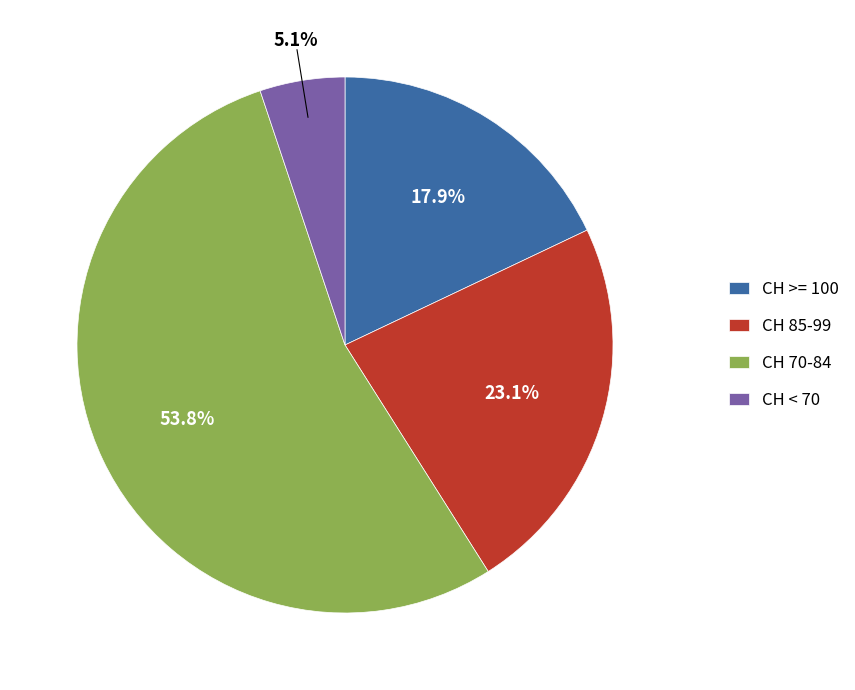

What percentage is NOT represented by CH >= 100?

82.1%